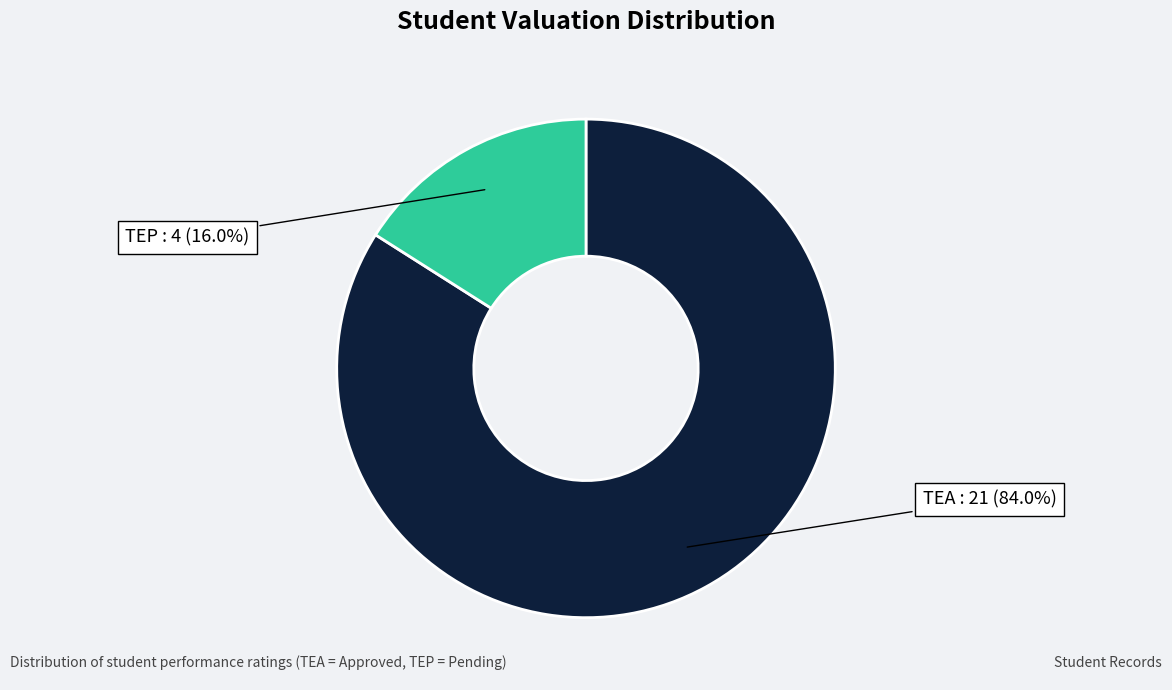

Does any single category account for the majority?

Yes